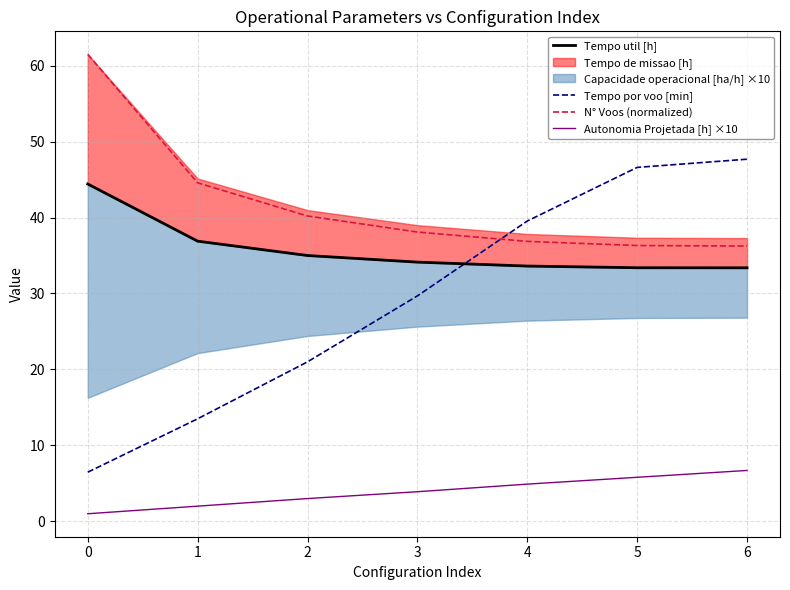

The value of Tempo por voo [min] at 0 is 6.5. True or false?

True